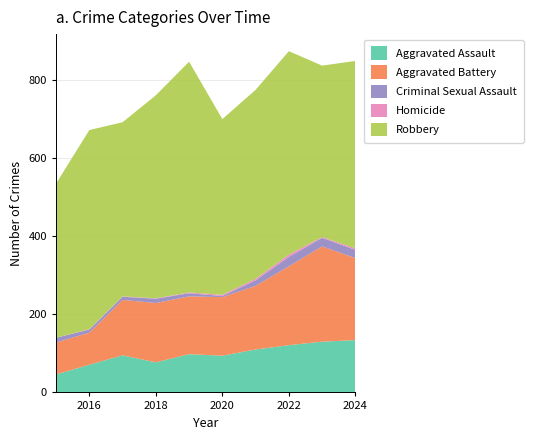

Reading right to left, extract all data points from this chart.

Aggravated Assault: 2024=134	2023=130	2022=121	2021=110	2020=94	2019=98	2018=77	2017=95	2016=71	2015=46
Aggravated Battery: 2024=210	2023=244	2022=202	2021=163	2020=150	2019=148	2018=152	2017=142	2016=82	2015=82
Criminal Sexual Assault: 2024=21	2023=22	2022=24	2021=14	2020=3	2019=8	2018=11	2017=8	2016=8	2015=12
Homicide: 2024=4	2023=2	2022=6	2021=4	2020=3	2019=2	2018=1	2017=1	2016=1	2015=0
Robbery: 2024=480	2023=439	2022=521	2021=484	2020=450	2019=591	2018=520	2017=446	2016=510	2015=395